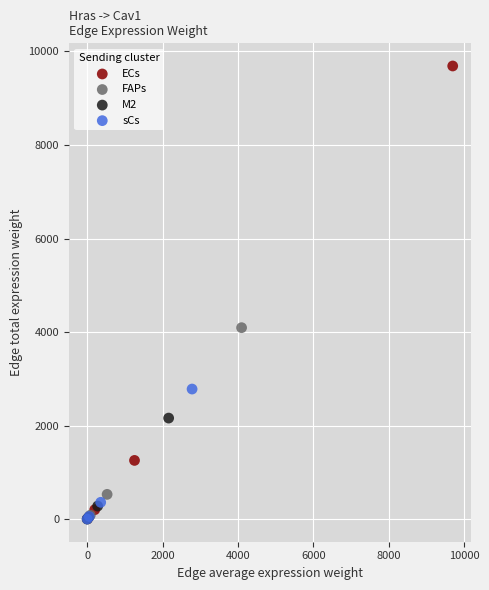

Which series has the widest spread of Y values?

ECs